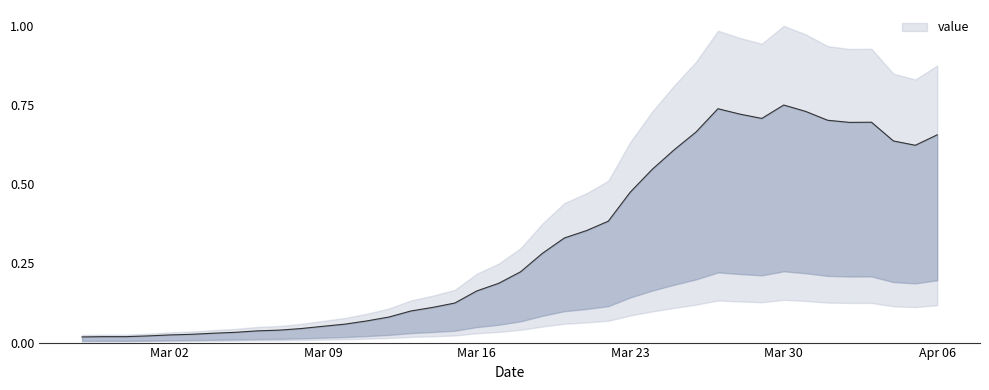

How many points are higher than both their immediate neighbors (excluding endpoints)?

3